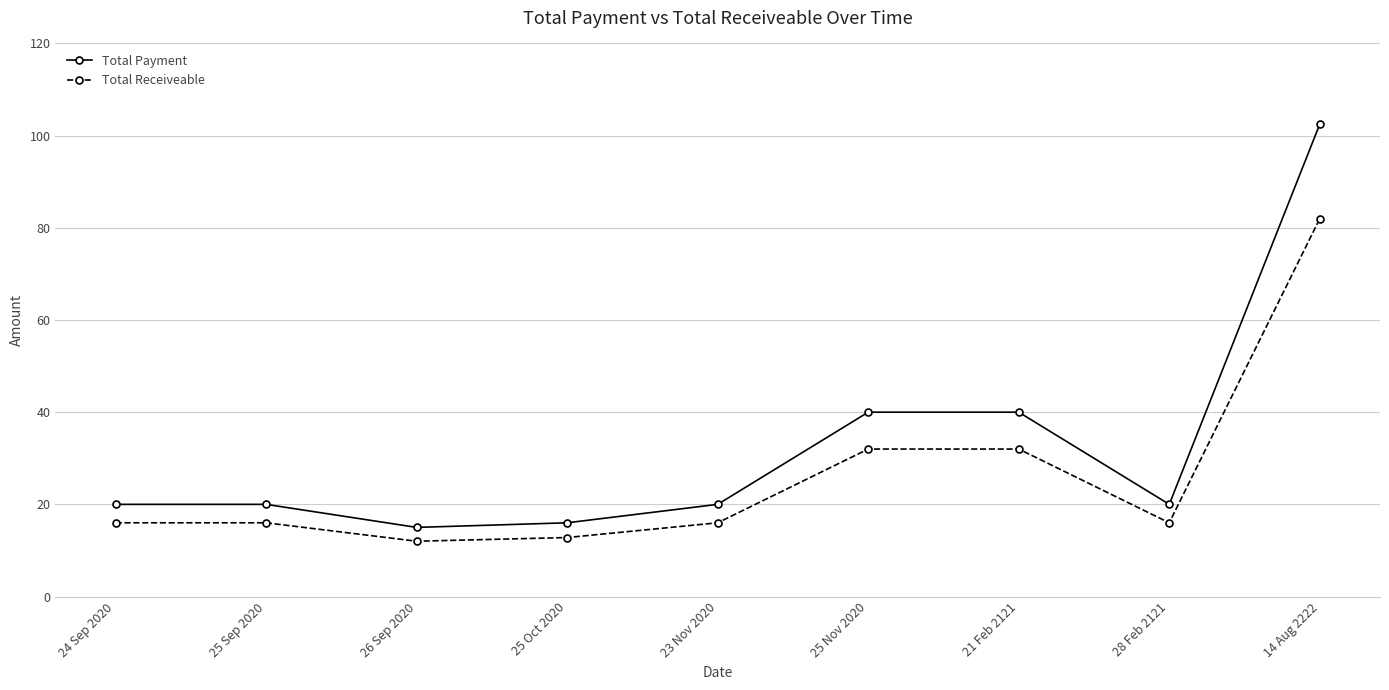

Read the Total Receiveable value at 25 Oct 2020.

12.8